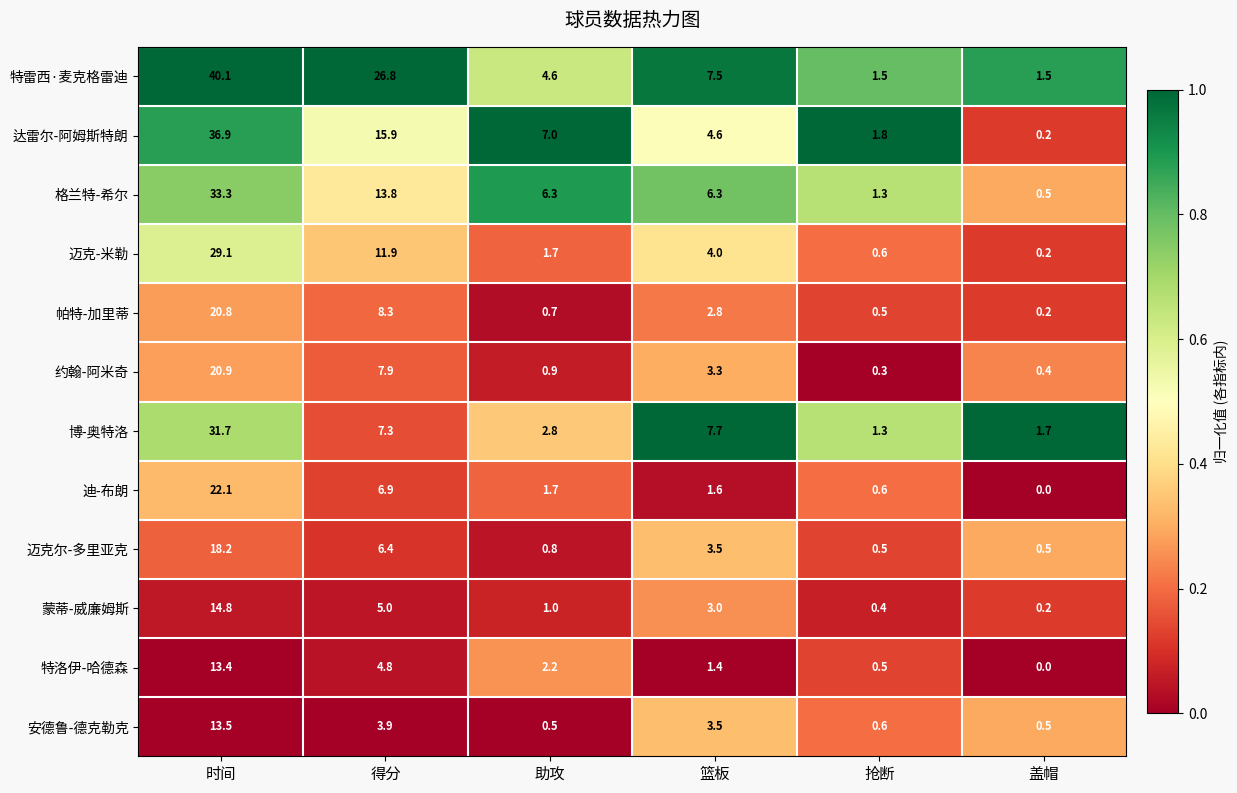

Rank the series by their maximum value, from lowest to highest.

特洛伊-哈德森, 安德鲁-德克勒克, 蒙蒂-威廉姆斯, 迈克尔-多里亚克, 帕特-加里蒂, 约翰-阿米奇, 迪-布朗, 迈克-米勒, 博-奥特洛, 格兰特-希尔, 达雷尔-阿姆斯特朗, 特雷西·麦克格雷迪